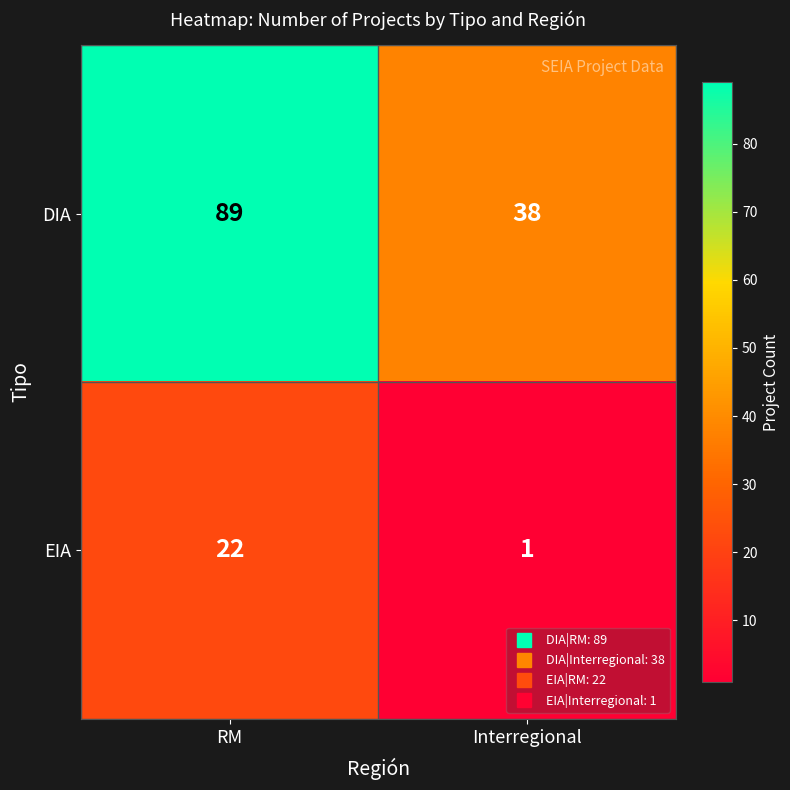

What is the difference between the maximum and minimum values in the DIA series?

51